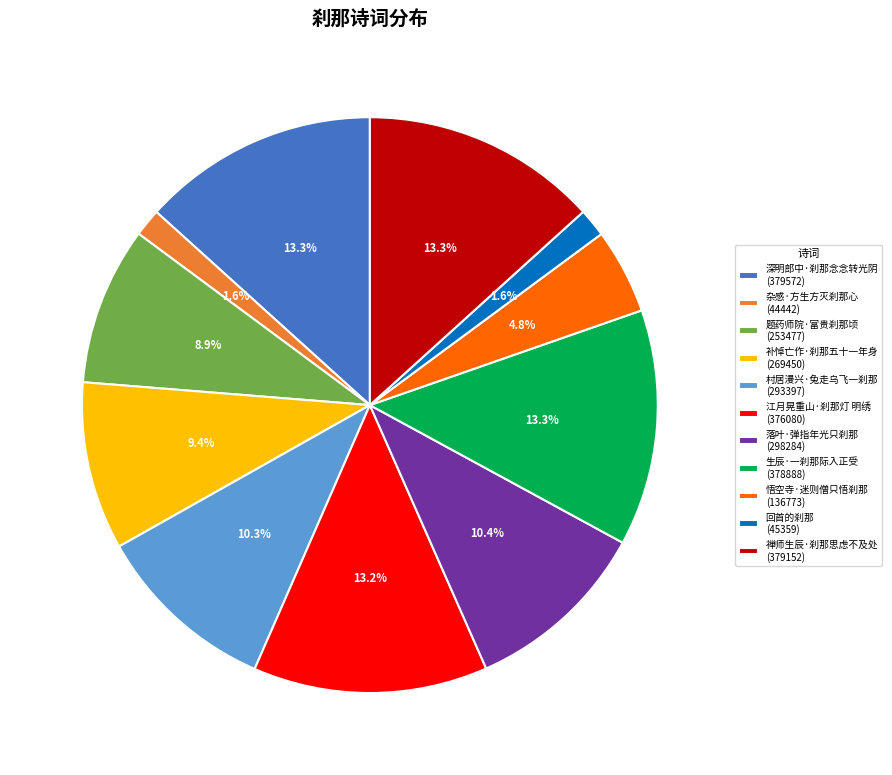

Is there any slice that represents more than half of the pie?

No